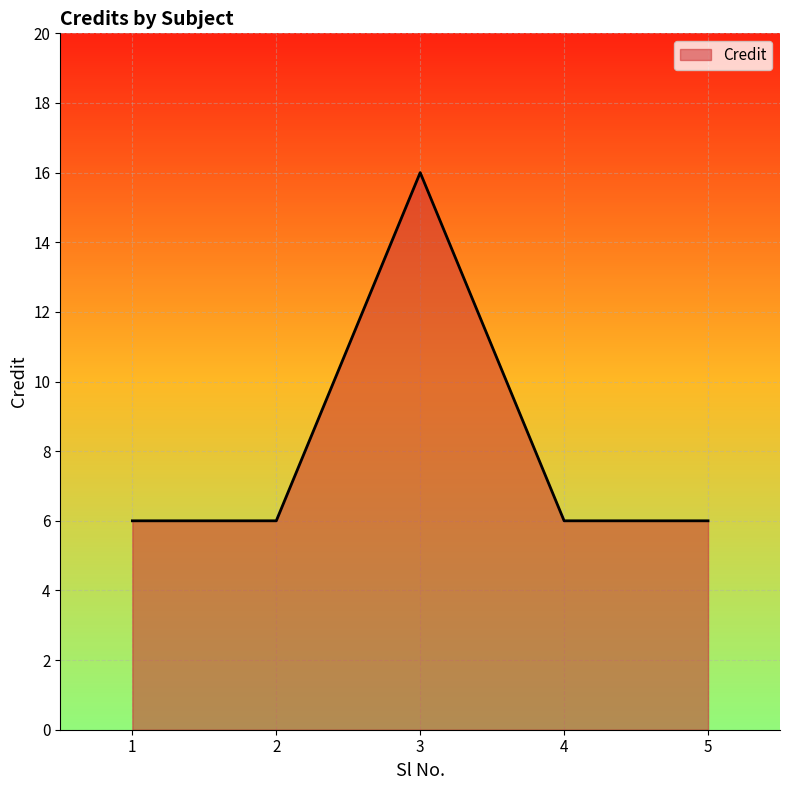

The chart shows a value of 10 at 2. True or false?

False